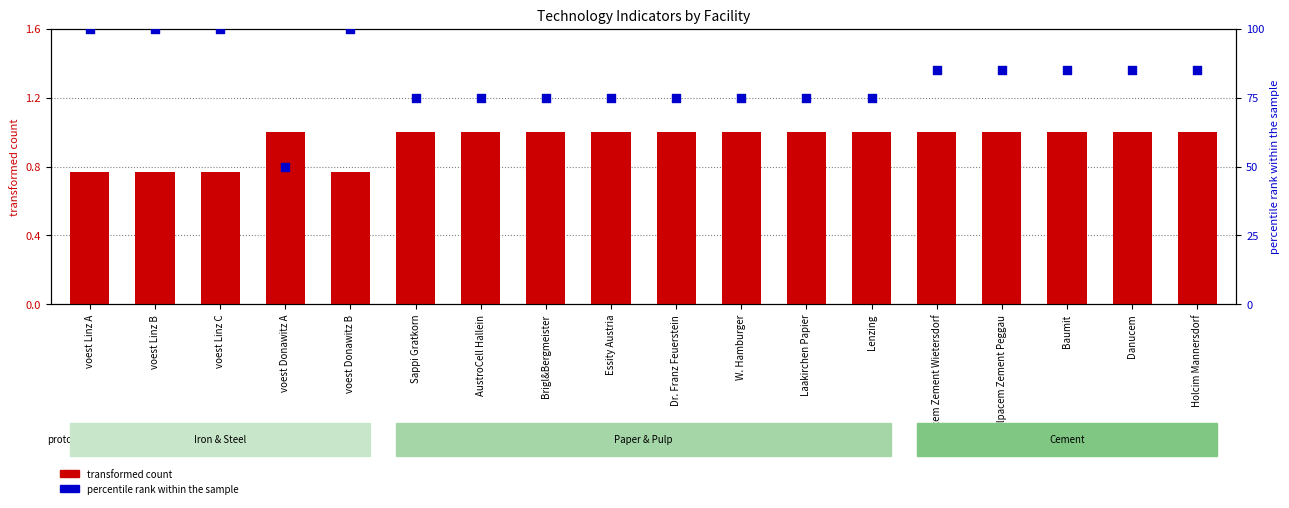

At which category is the sum across all series the highest?

voest Linz A